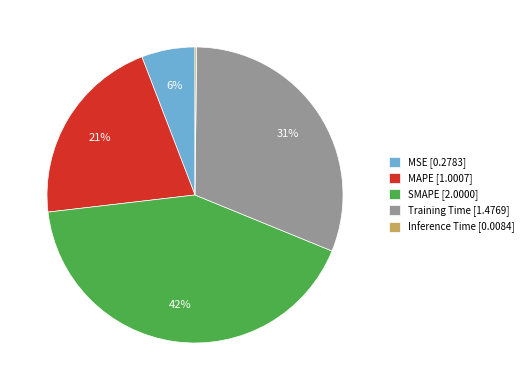

To the nearest percent, what is the difference between the SMAPE and MSE slice percentages?

36%